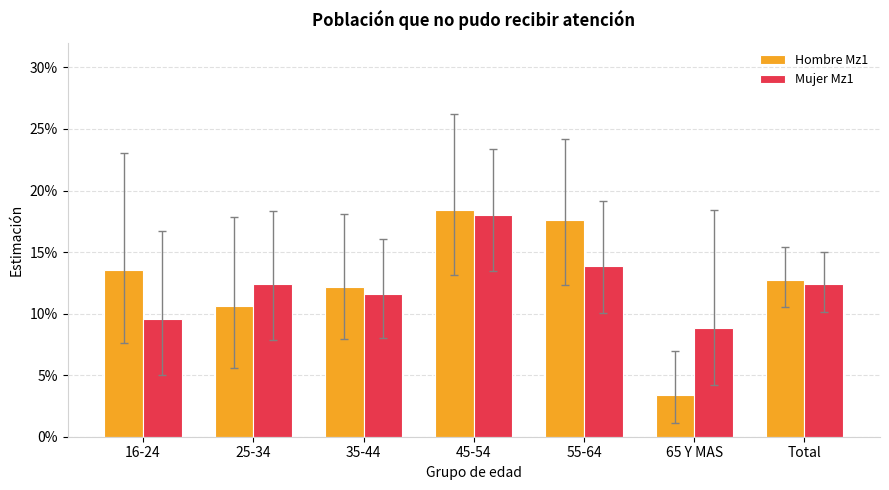

What are all the series names shown in the legend?

Hombre Mz1, Mujer Mz1